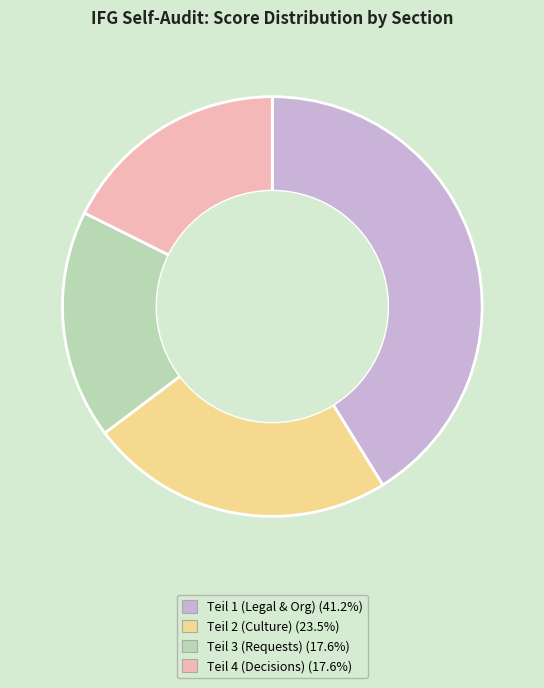

Do Teil 1 (Legal & Org) (41.2%) and Teil 4 (Decisions) (17.6%) together represent more than half of the pie?

Yes